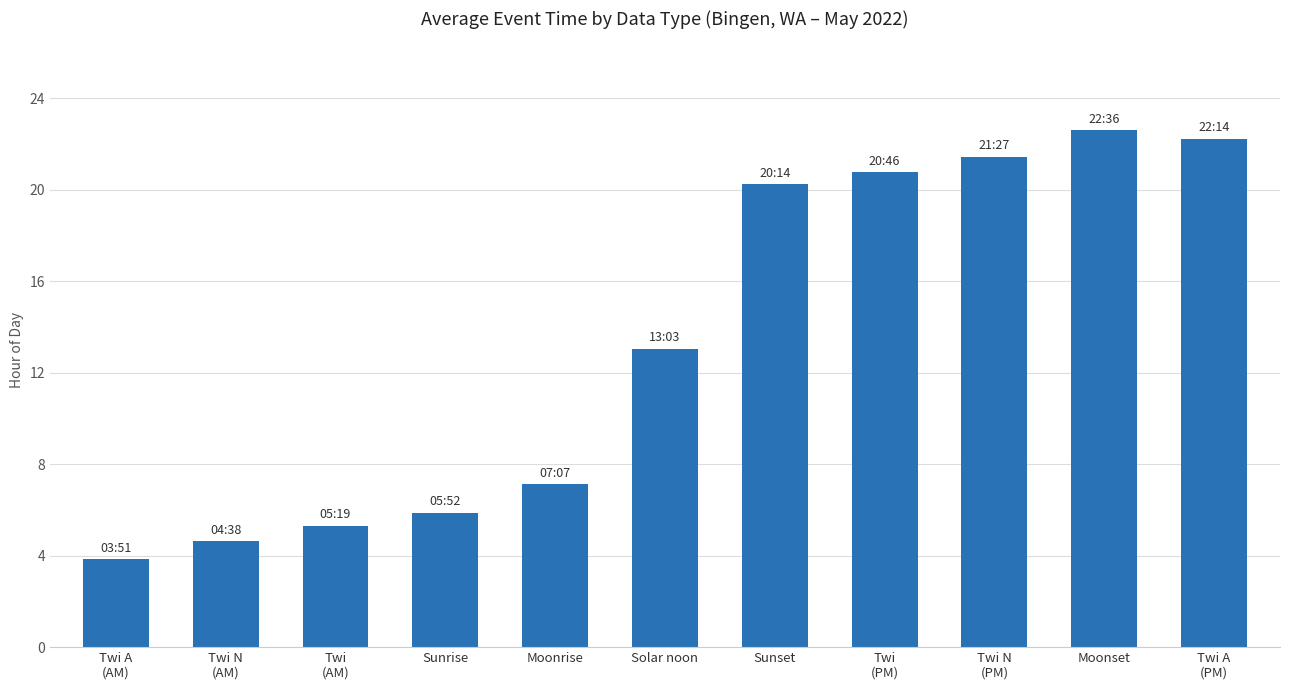

What is the greatest value displayed?

22.6